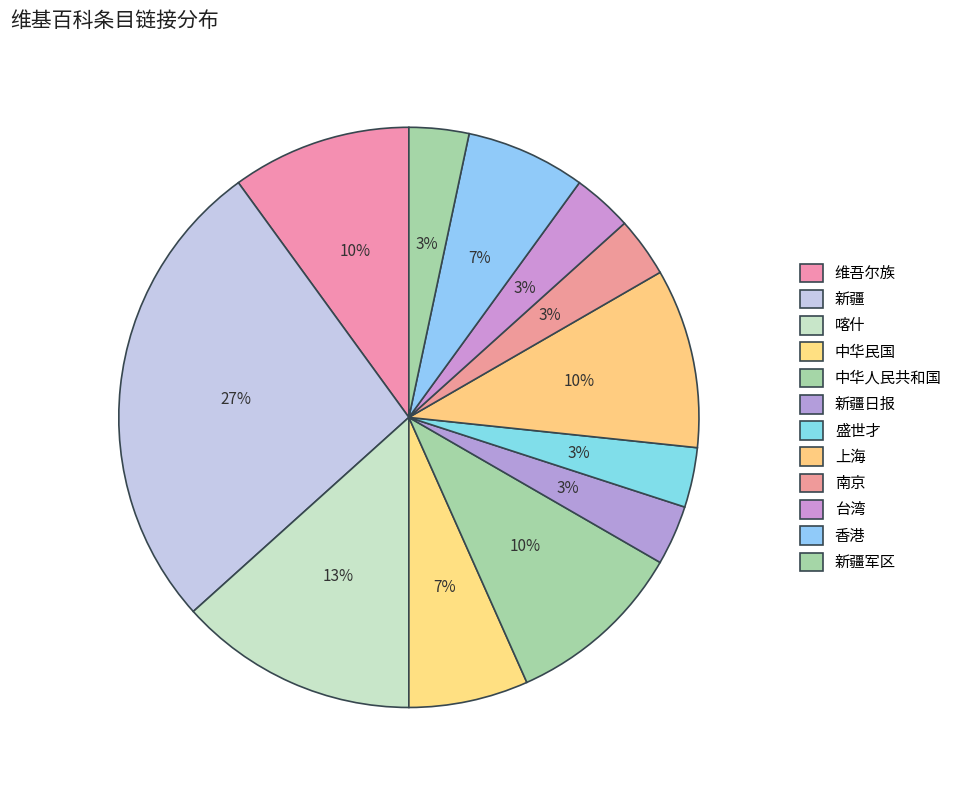

Is the sum of 喀什 and 上海 greater than half?

No